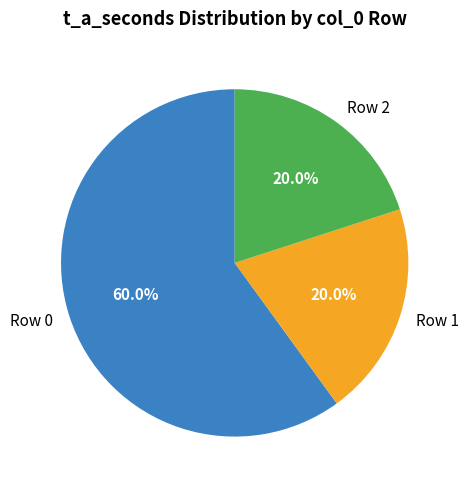

The Row 2 slice represents 29% of the pie. True or false?

False